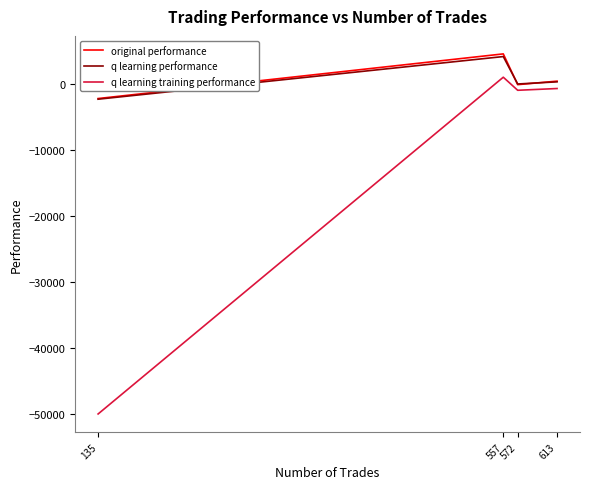

True or false: q learning training performance and q learning performance intersect in this chart.

False